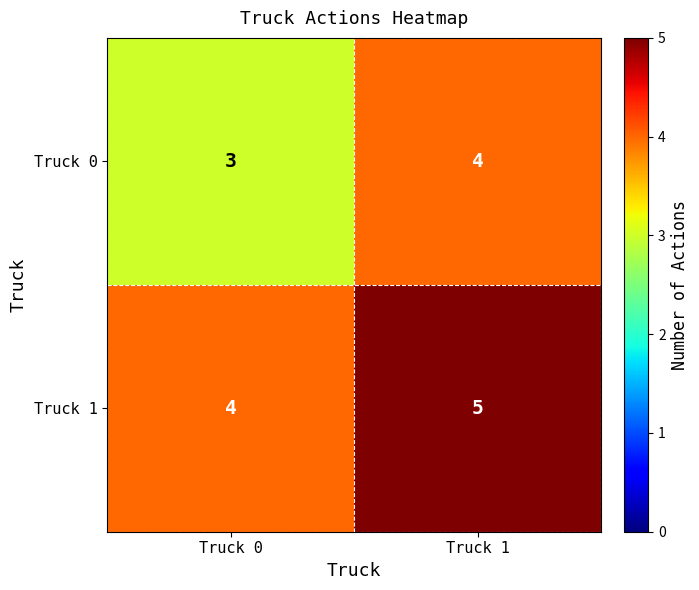

How many categories are shown in the chart?

2